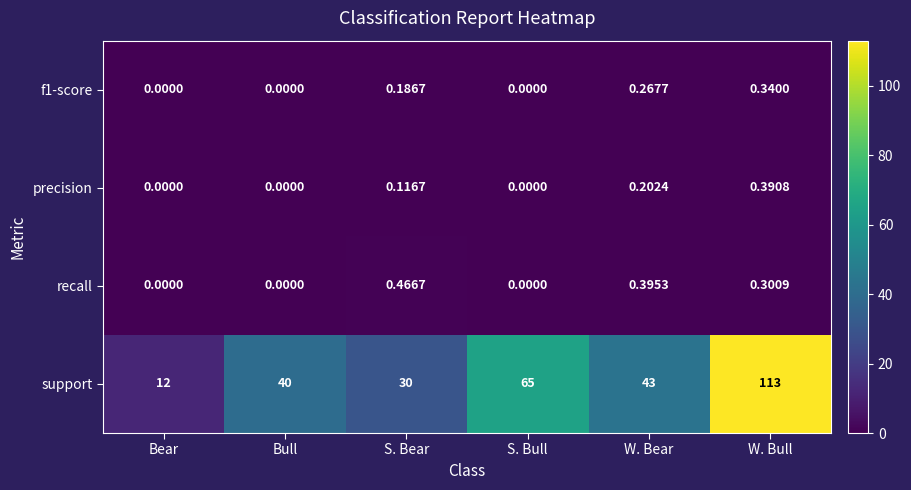

What is the difference between the highest and lowest values at Bear?

12.0